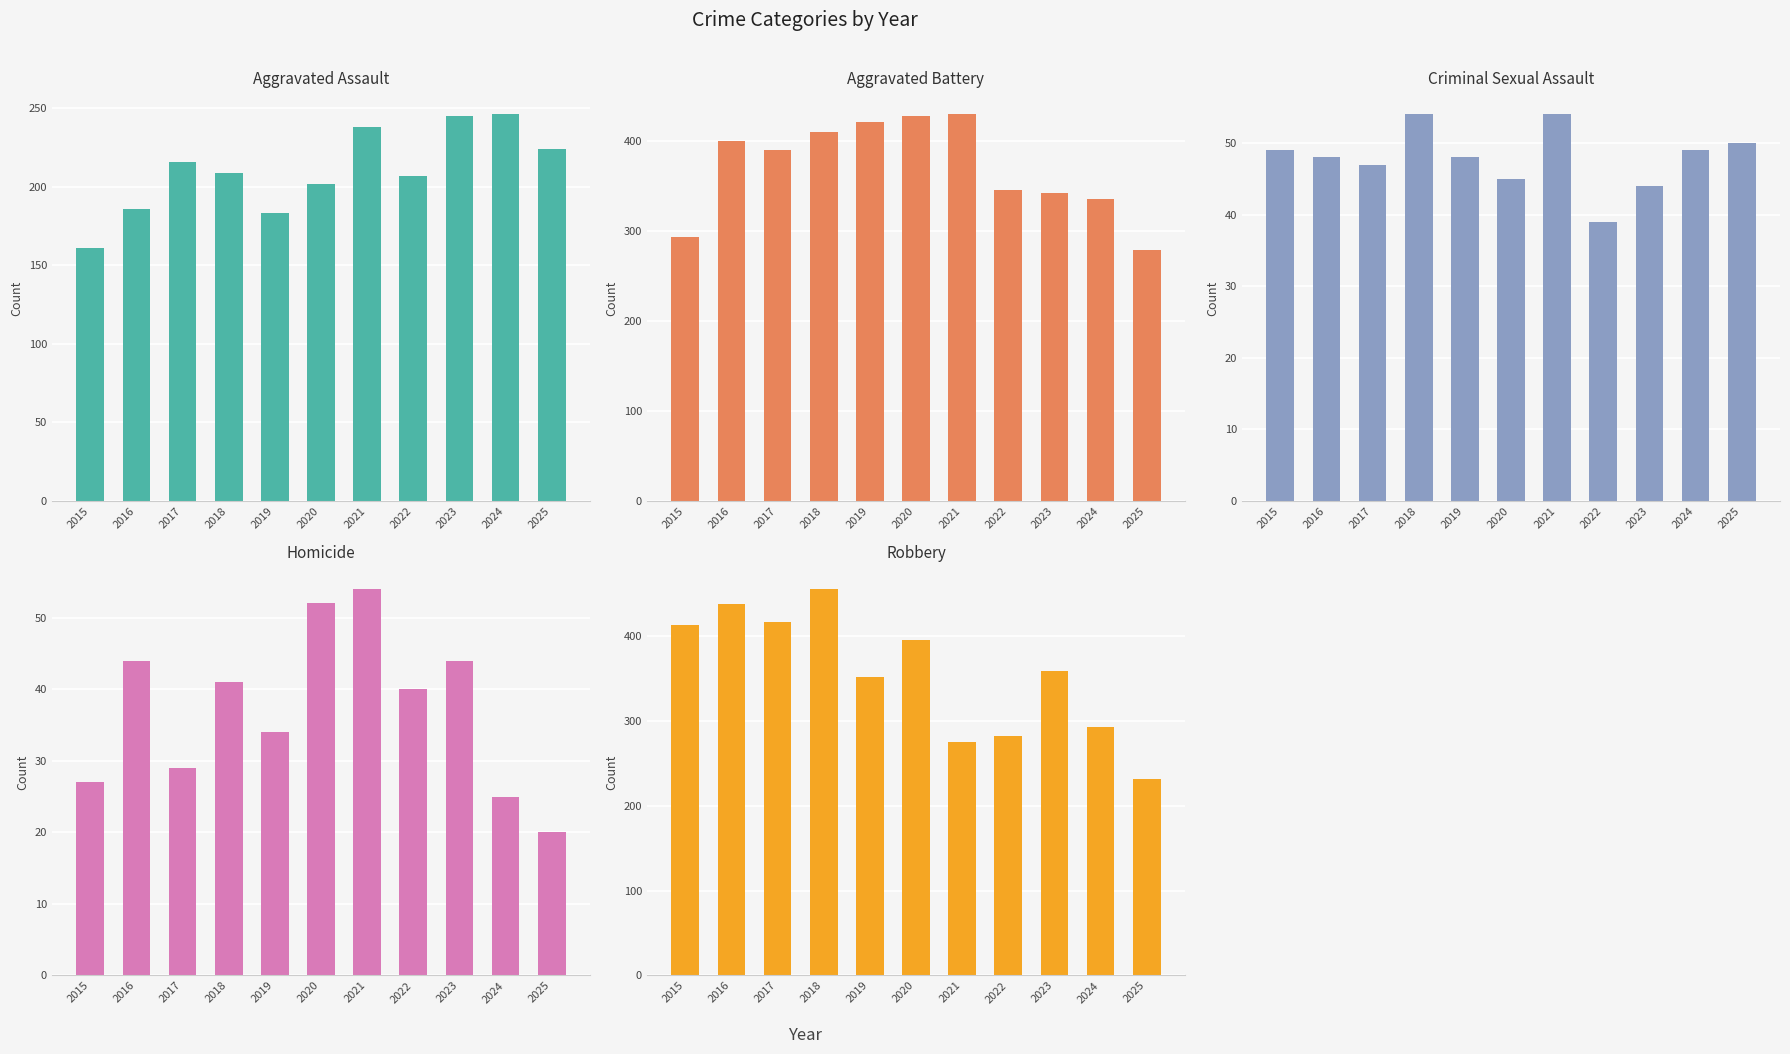

Which series has the largest total across all categories?

Aggravated Battery